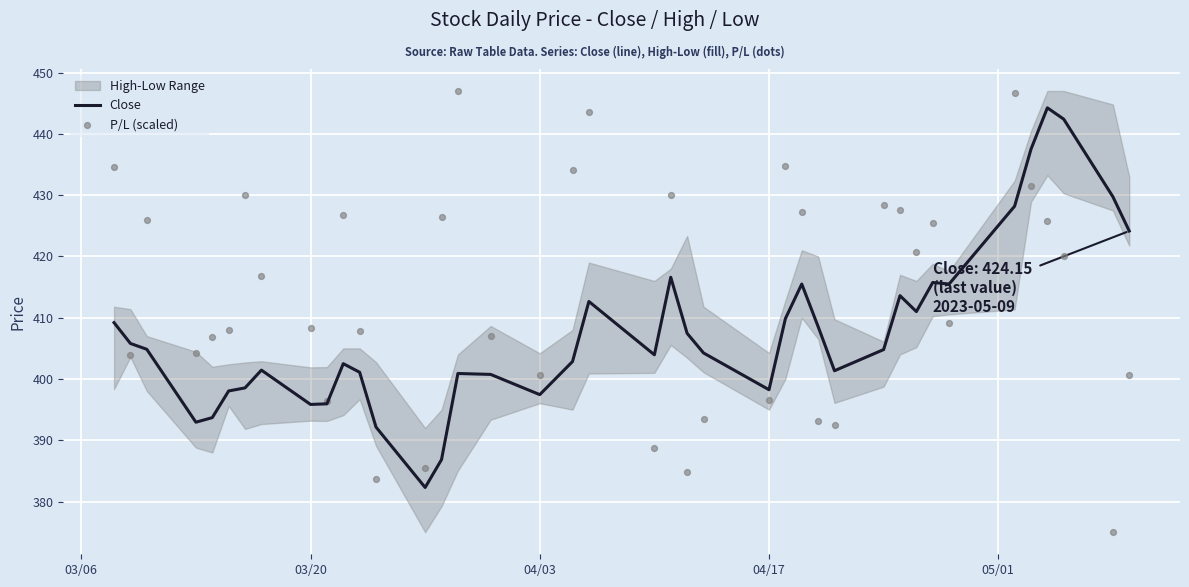

What is the minimum value for Close?

382.3